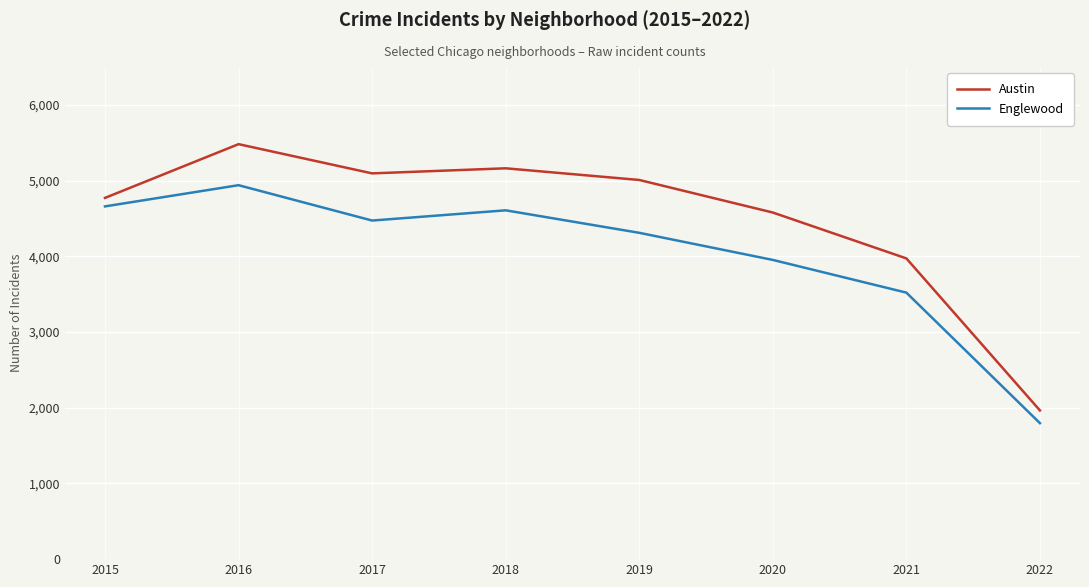

At which category does the chart reach its minimum across all series?

2022